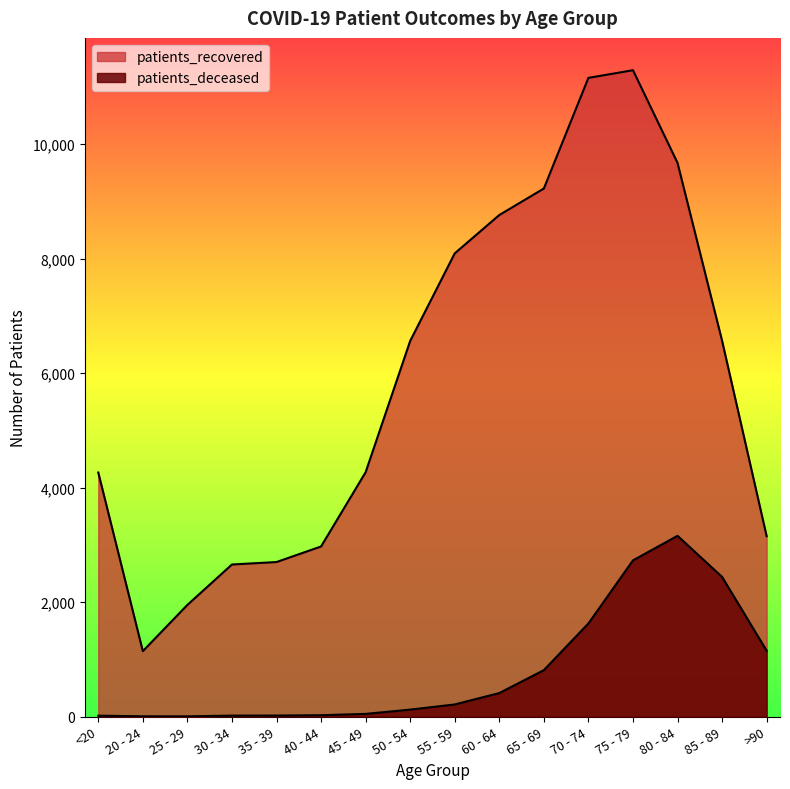

What are all the series names shown in the legend?

patients_recovered, patients_deceased